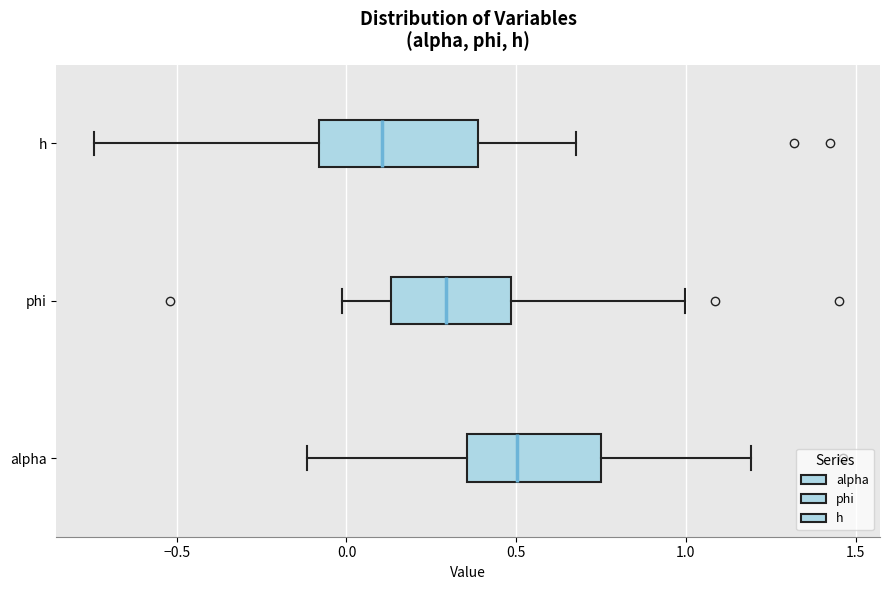

Where is the right edge of the box for alpha on the x-axis? The values are not printed on the chart, so give them approximately, as read against the axis.

0.75